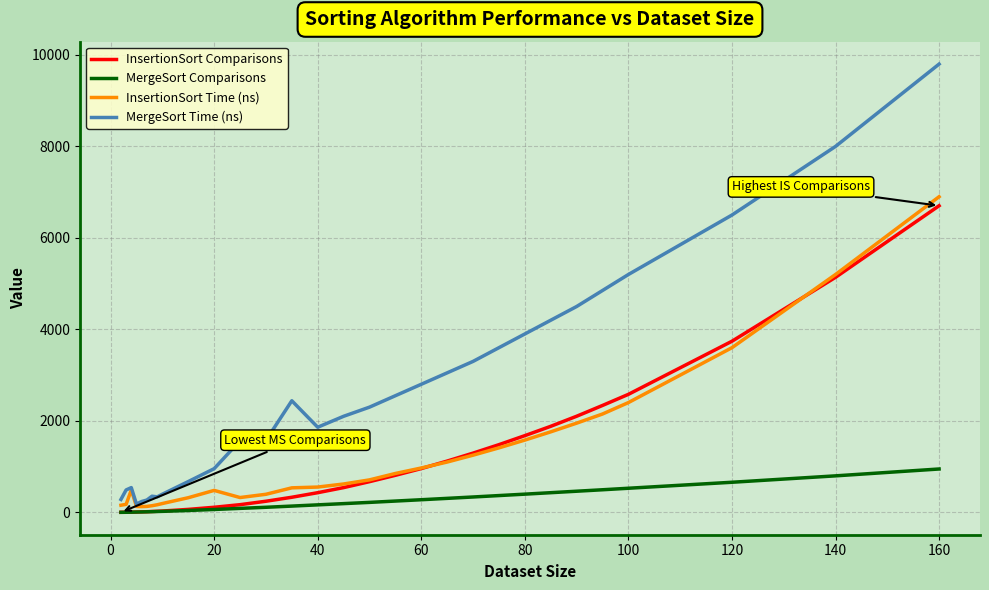

What is the highest value of the MergeSort Comparisons series?

948